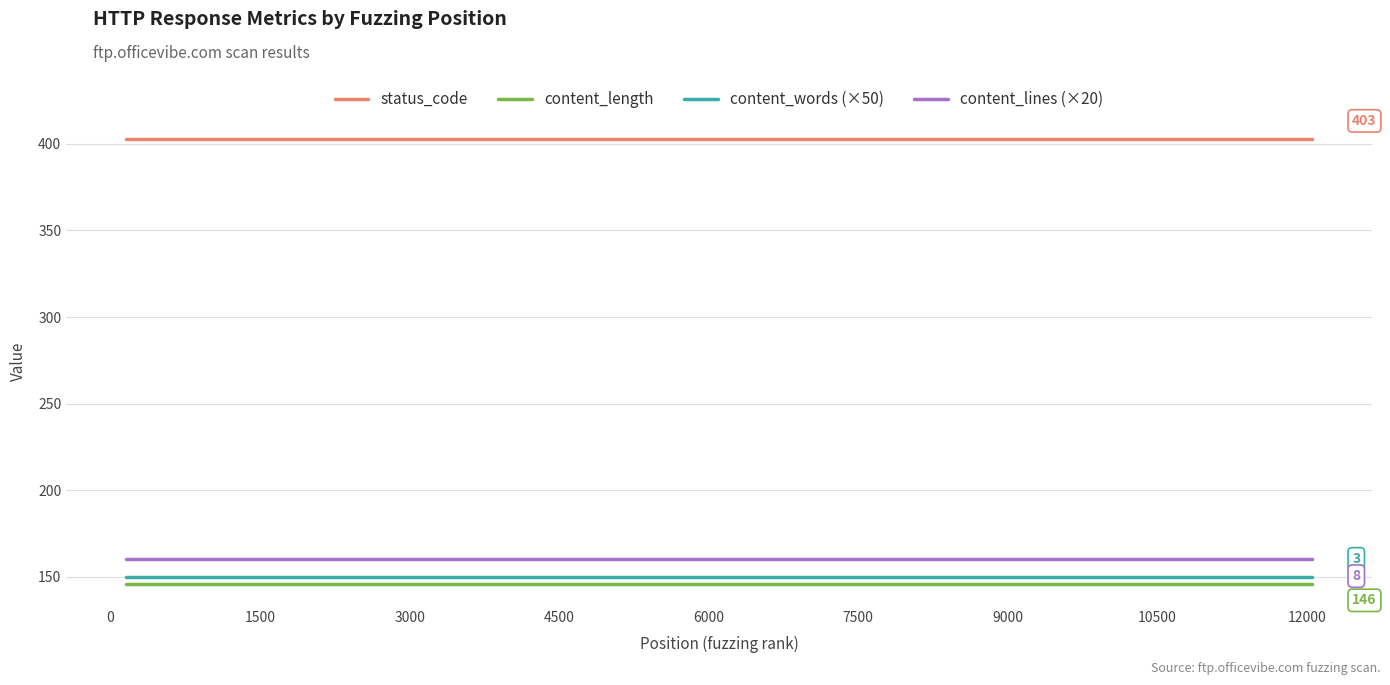

Is it true that content_words (×50) equals 150 at 3000?

True